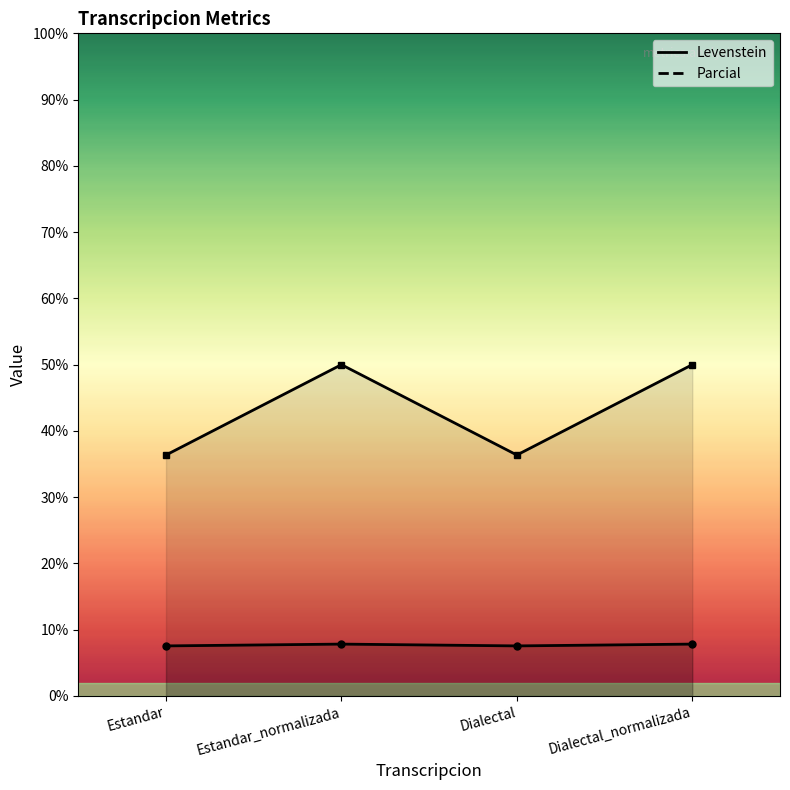

True or false: Levenstein and Parcial intersect in this chart.

False